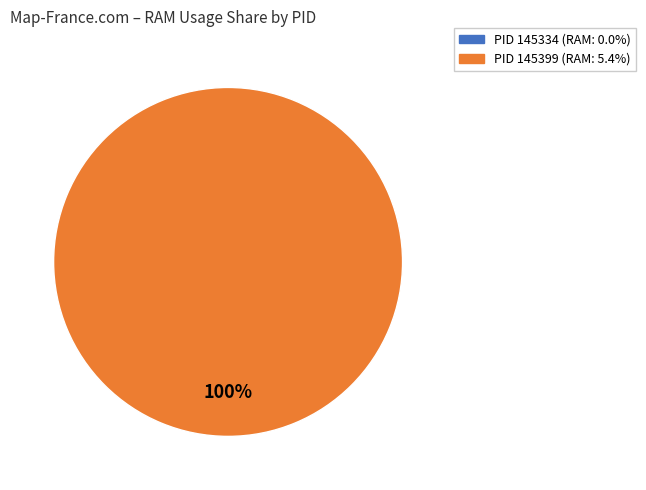

The 145334 slice represents 0% of the pie. True or false?

True